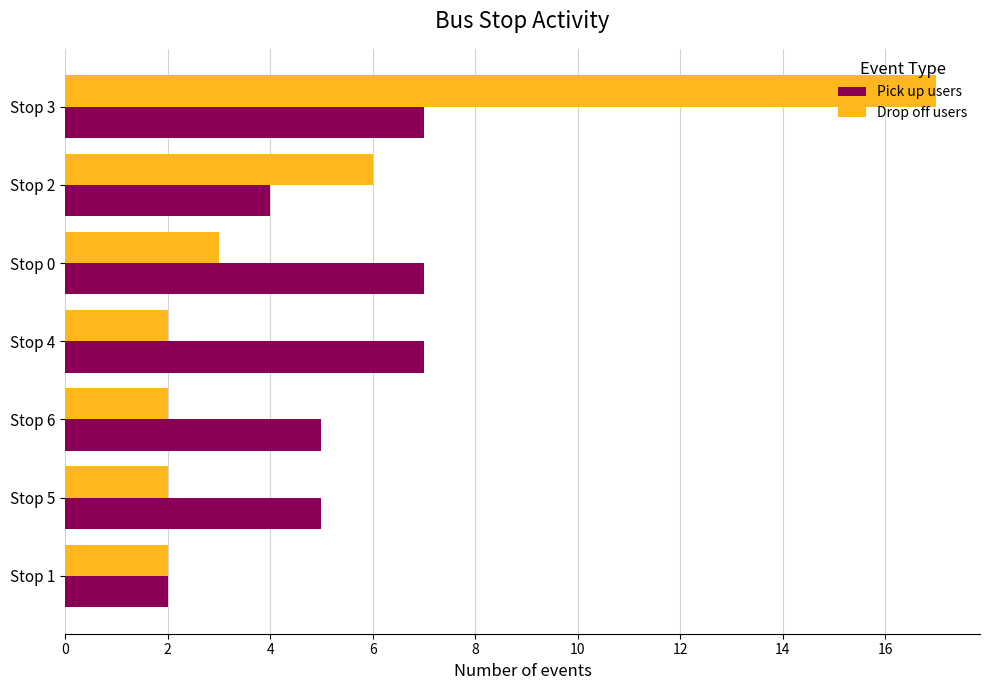

What is the maximum value for Drop off users?

17